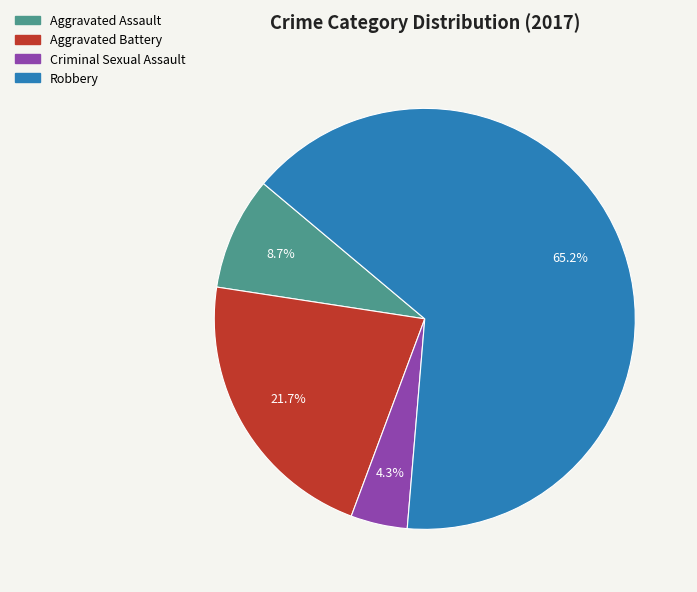

Rank the categories by value from highest to lowest.

Robbery, Aggravated Battery, Aggravated Assault, Criminal Sexual Assault